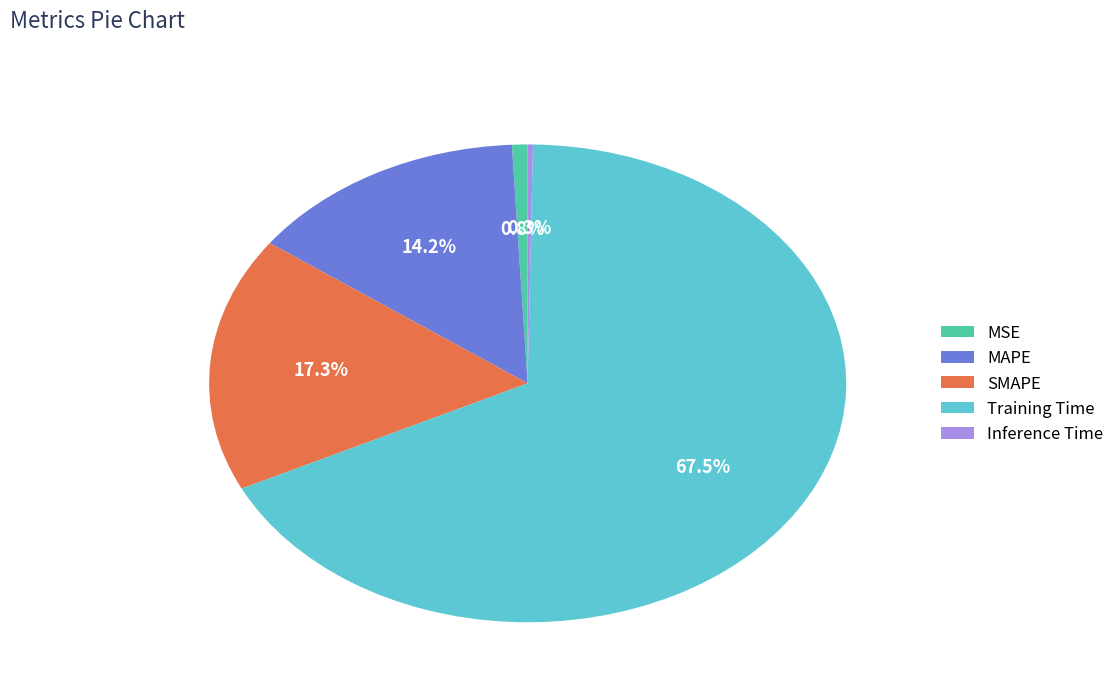

Which category has the biggest portion of the pie?

Training Time